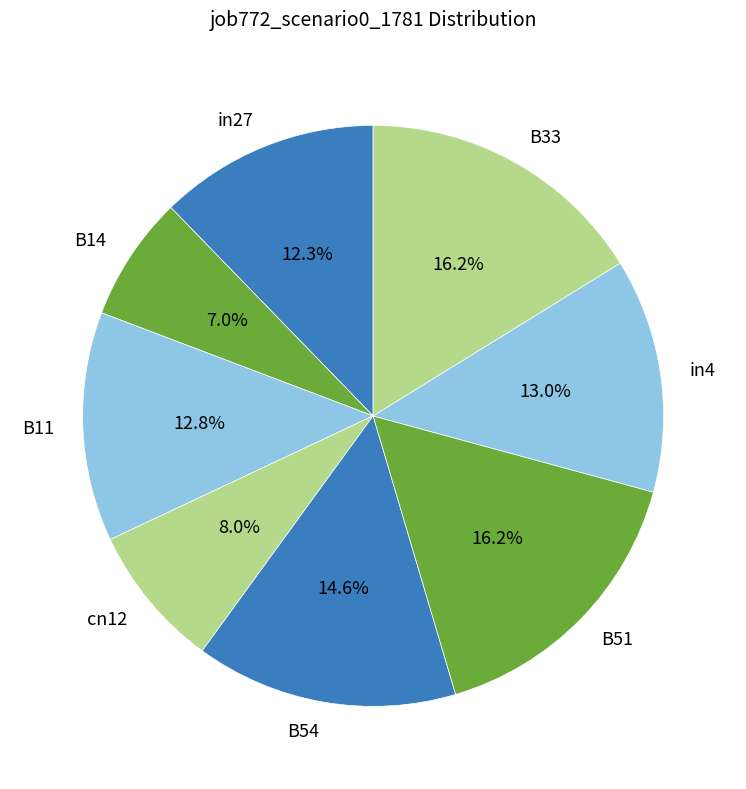

True or false: cn12 accounts for 1% of the total.

False